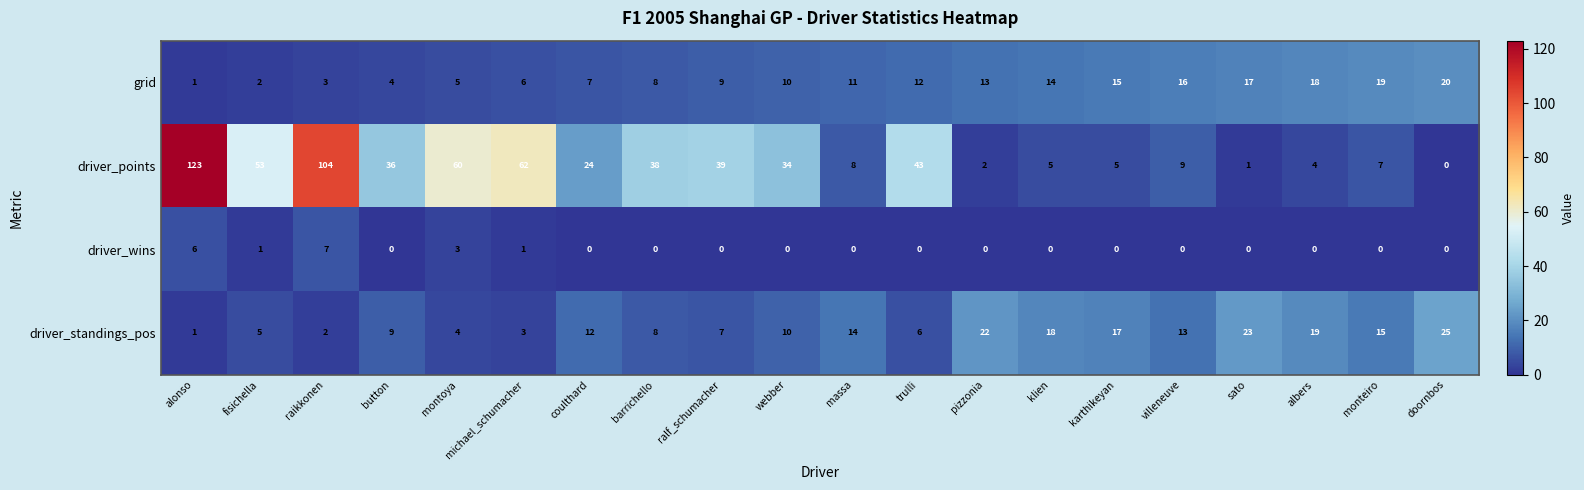

What is the difference between the highest and lowest values at trulli?

43